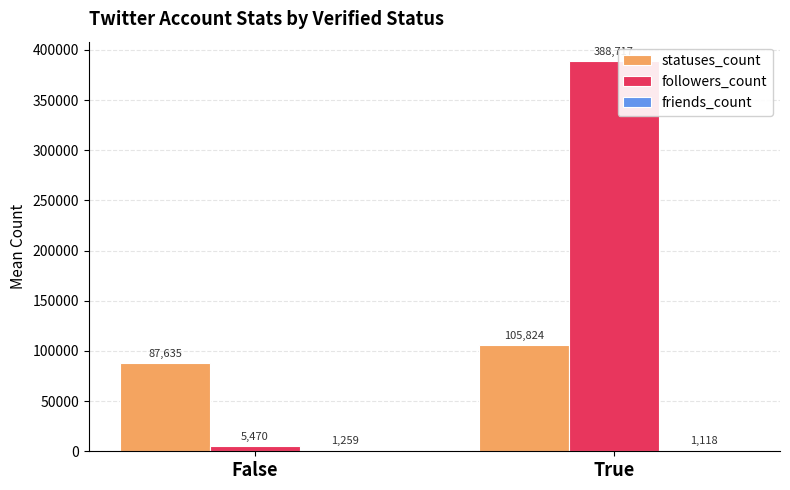

What is the greatest value displayed?

388717.2